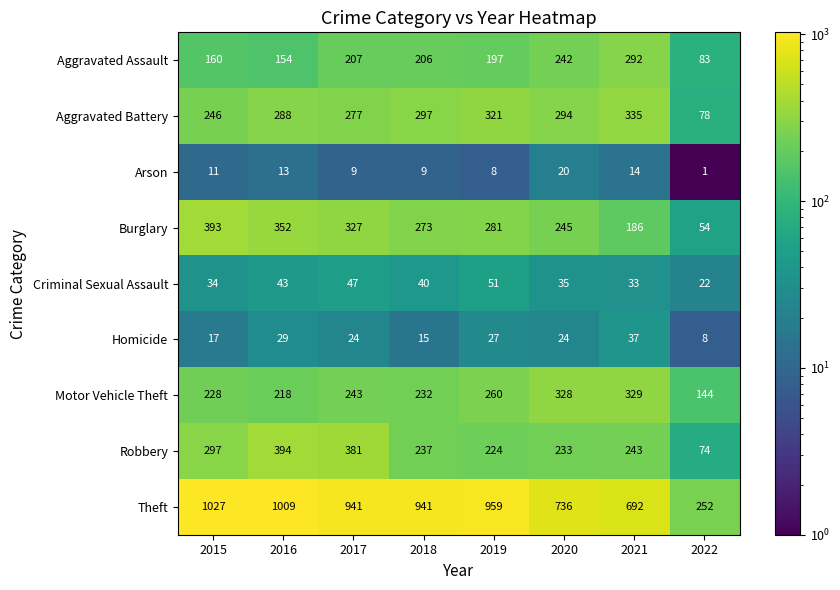

The Homicide series shows 24 at 2020. True or false?

True